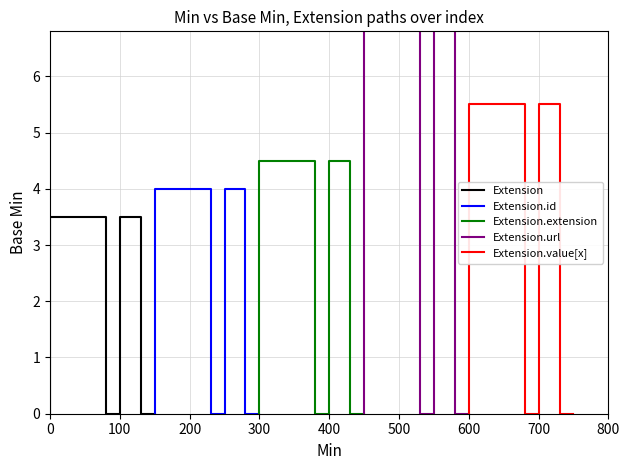

Count the number of categories in the chart.

9